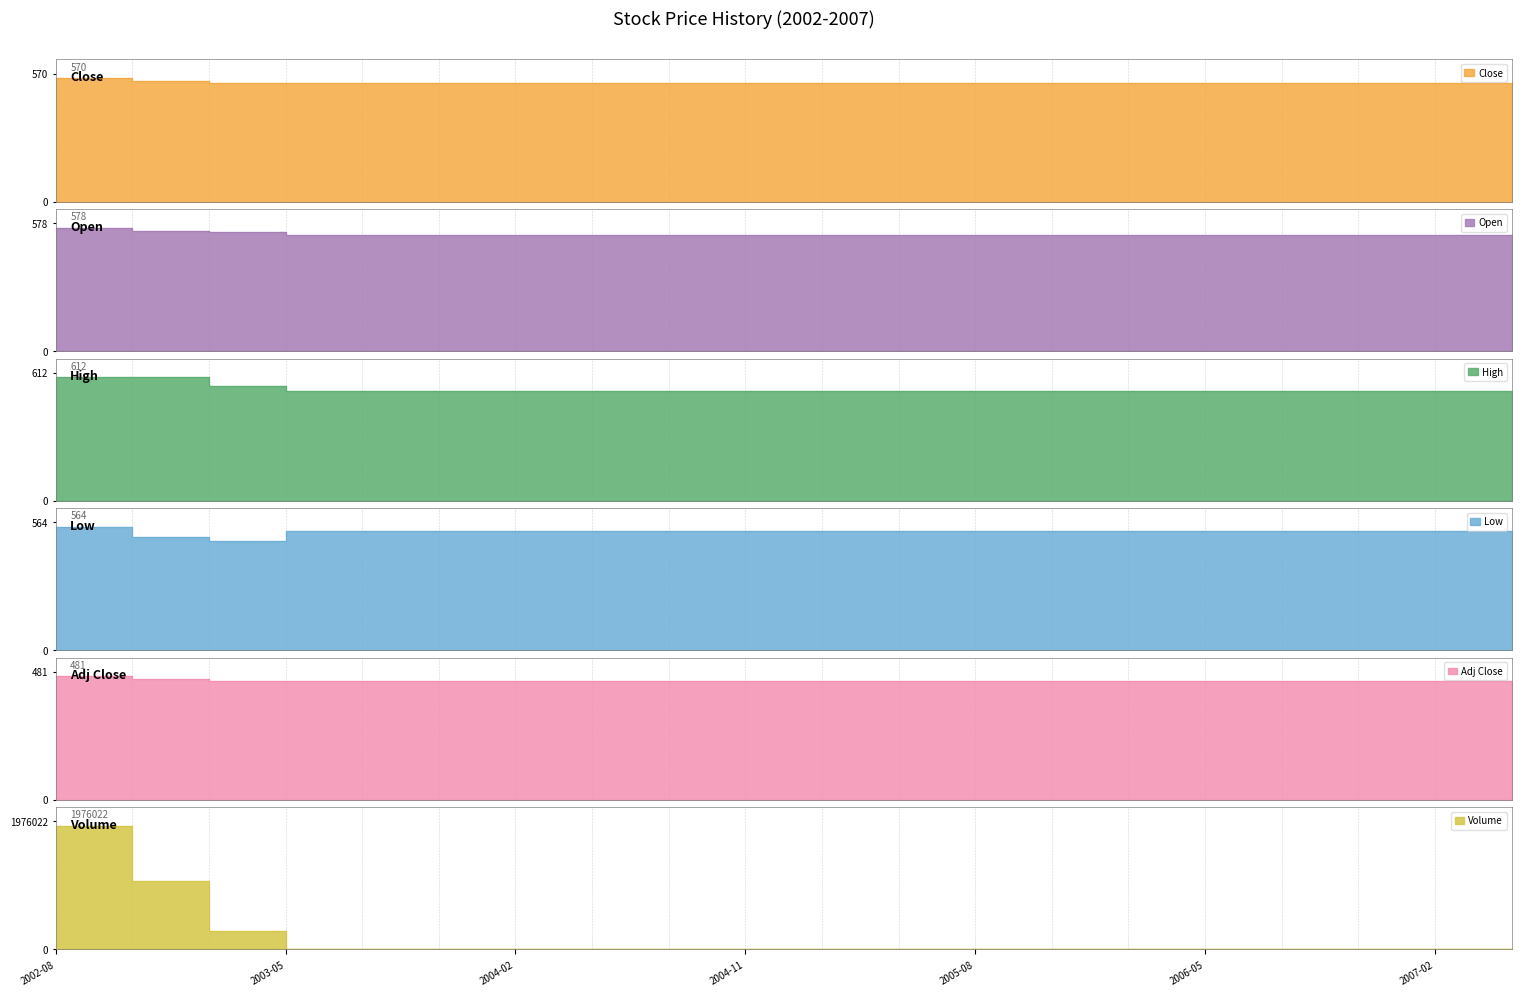

List the series in order of their peak value, lowest first.

Adj Close, Low, Close, Open, High, Volume